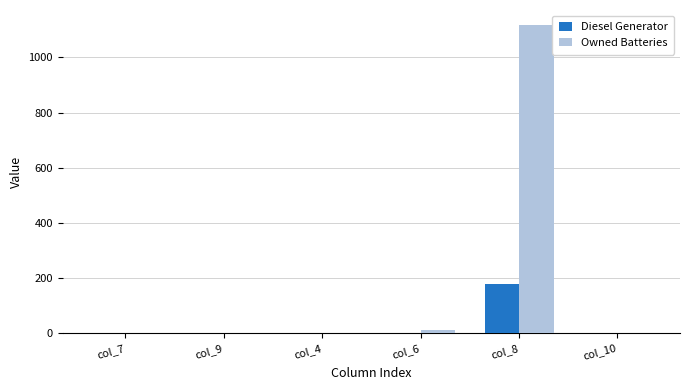

Which series has the largest total across all categories?

Owned Batteries